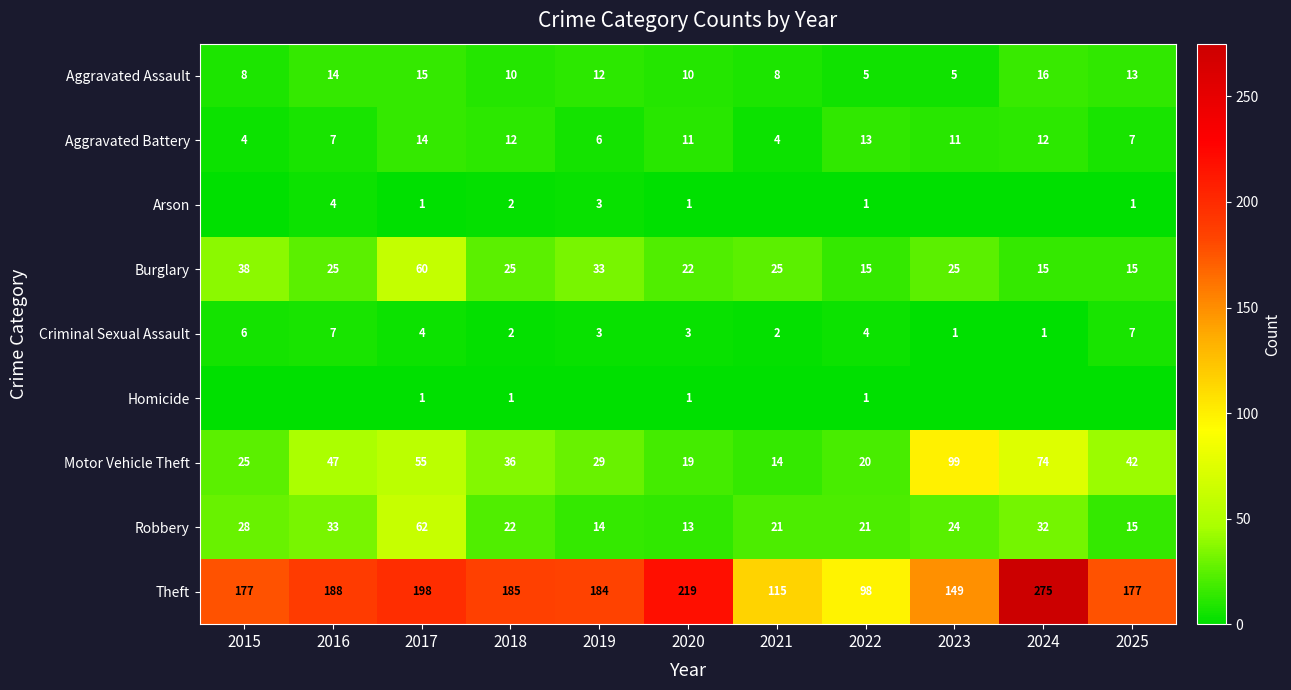

At which label does Burglary reach its peak?

2017